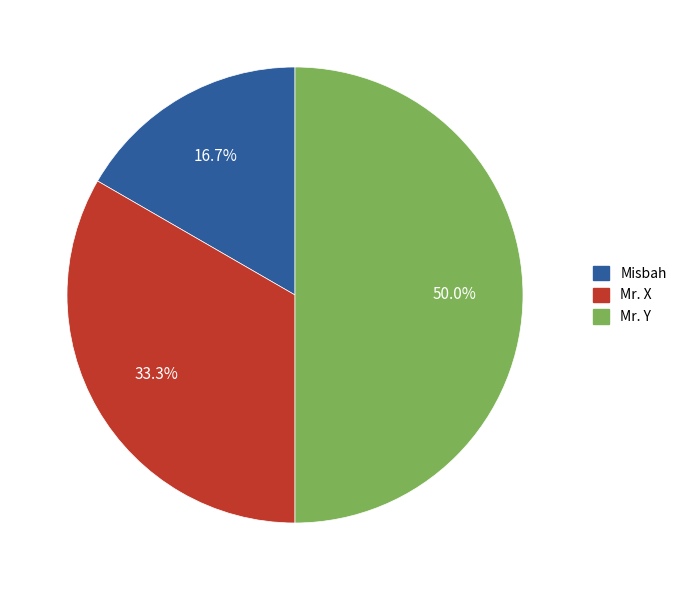

To the nearest percent, what portion does Mr. X represent?

33%